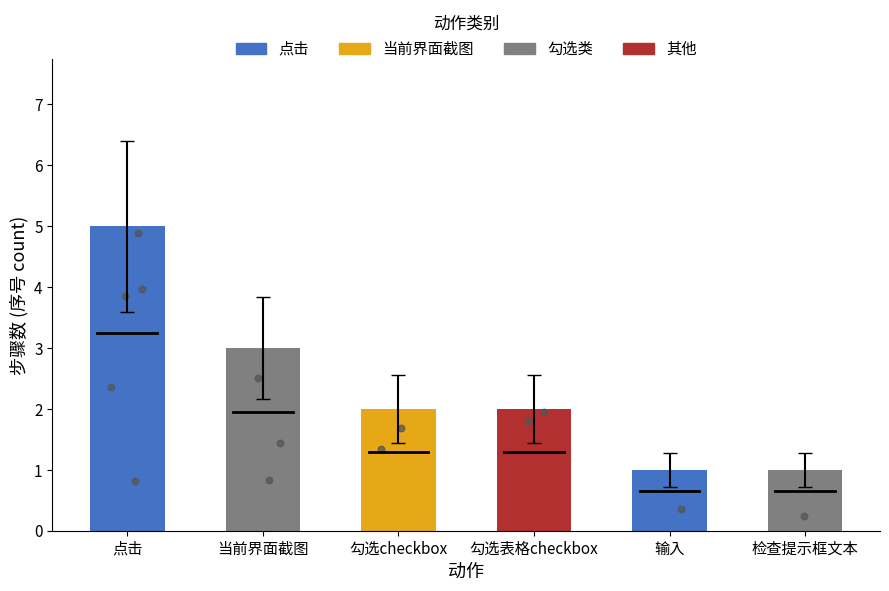

What is the change in value from 当前界面截图 to 输入?

-2